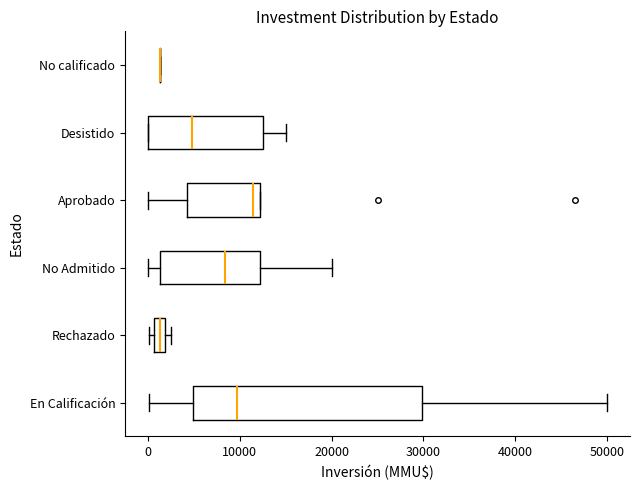

Comparing the boxes themselves (not the whiskers), which one is the widest?

En Calificación